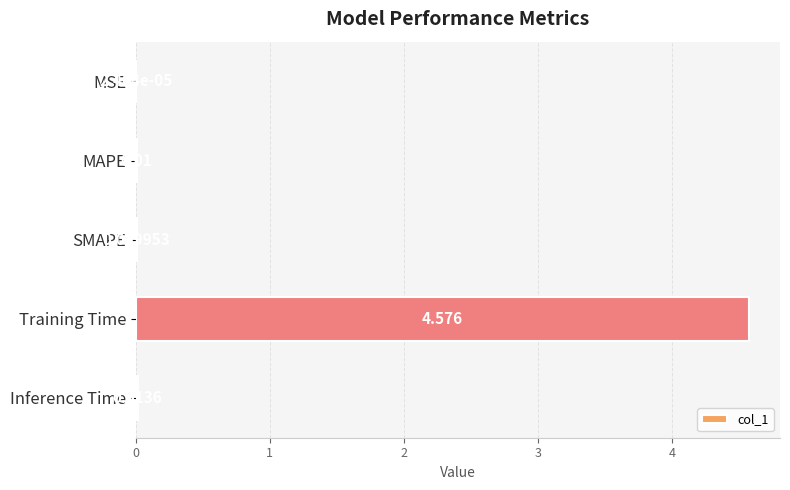

At which category does the chart reach its peak across all series?

Training Time